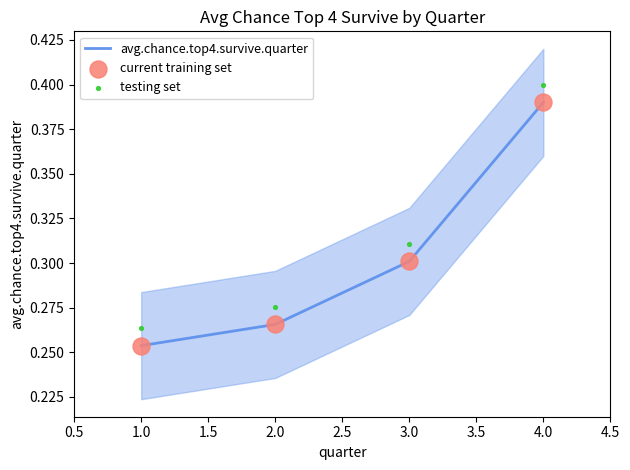

At how many categories does at least one series exceed 0?

4